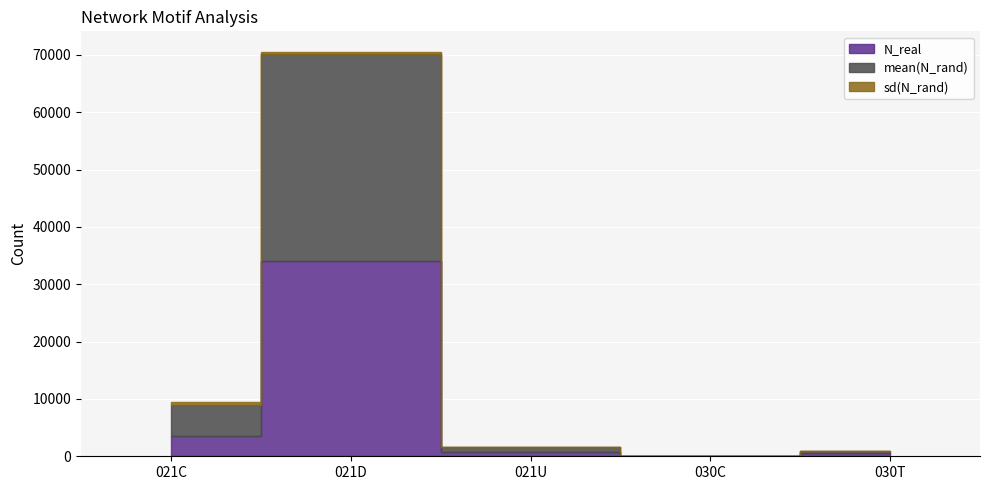

How many distinct data groups are displayed?

3